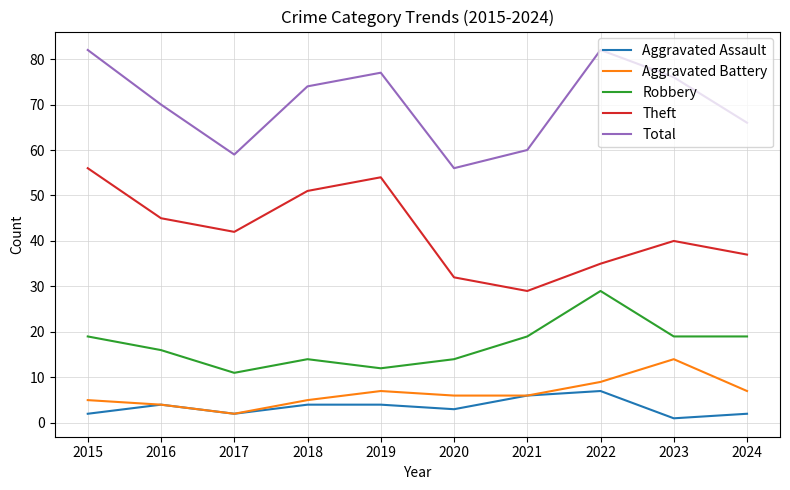

At 2023, list the series in order from largest to smallest.

Total, Theft, Robbery, Aggravated Battery, Aggravated Assault